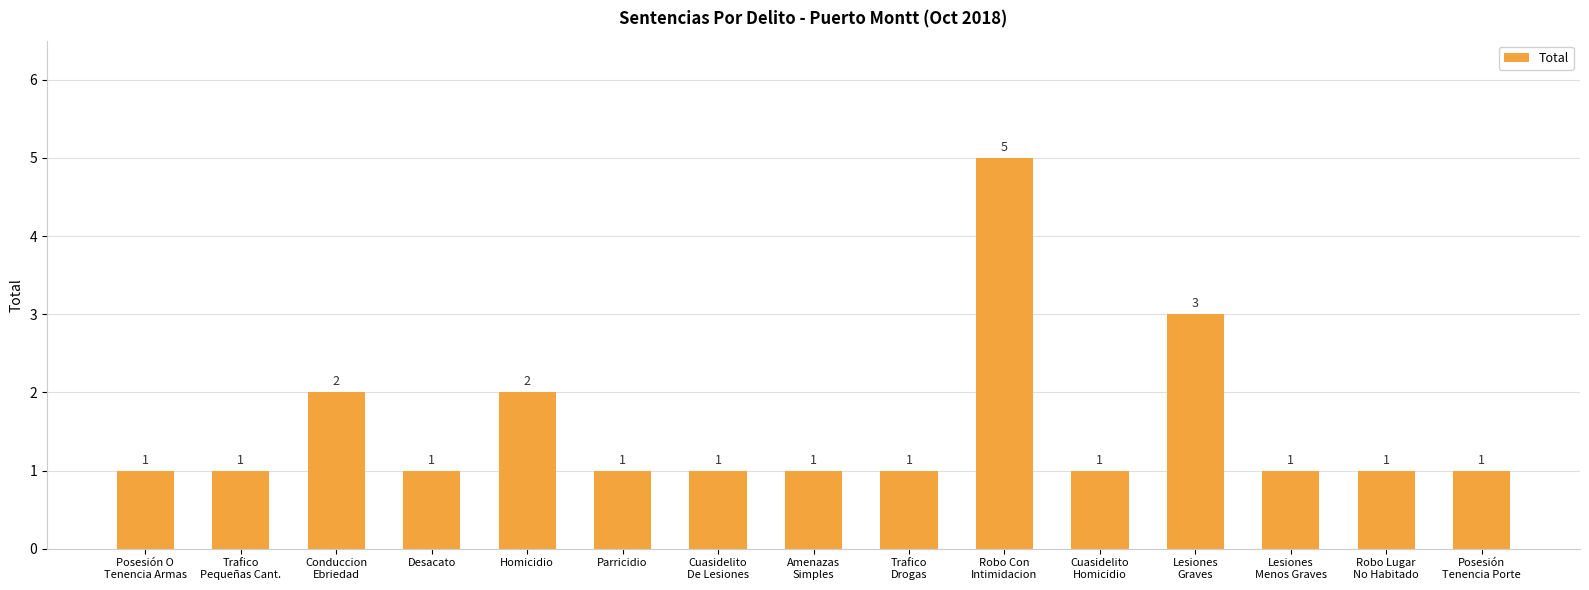

What is the value of the 9th bar from the left?

1